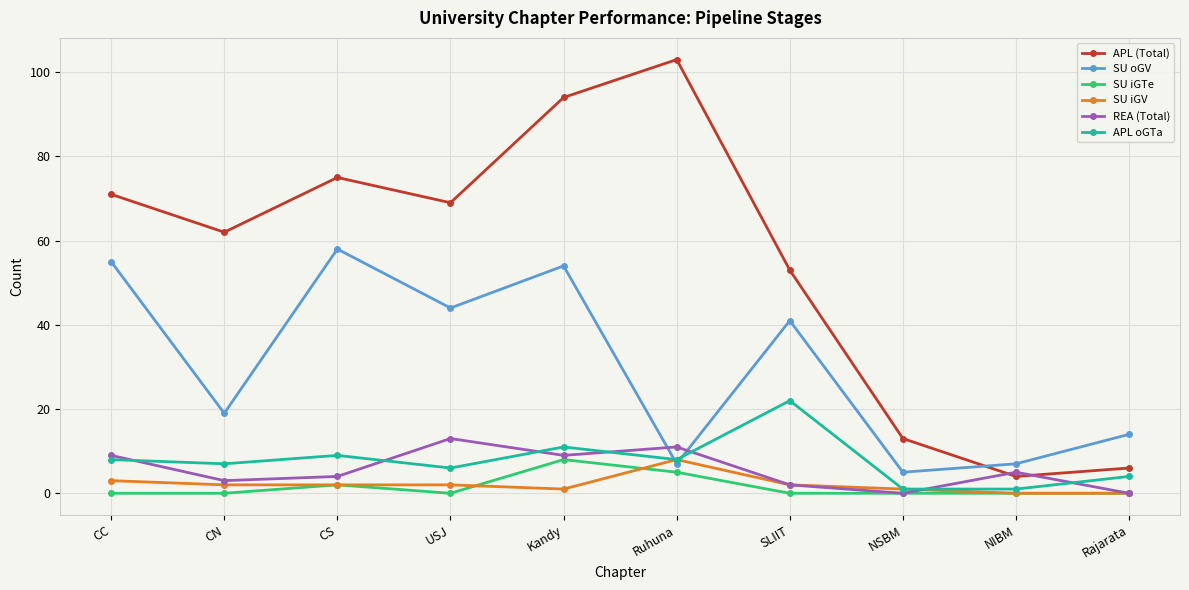

What is the difference between the SU iGV values at CC and NSBM?

2